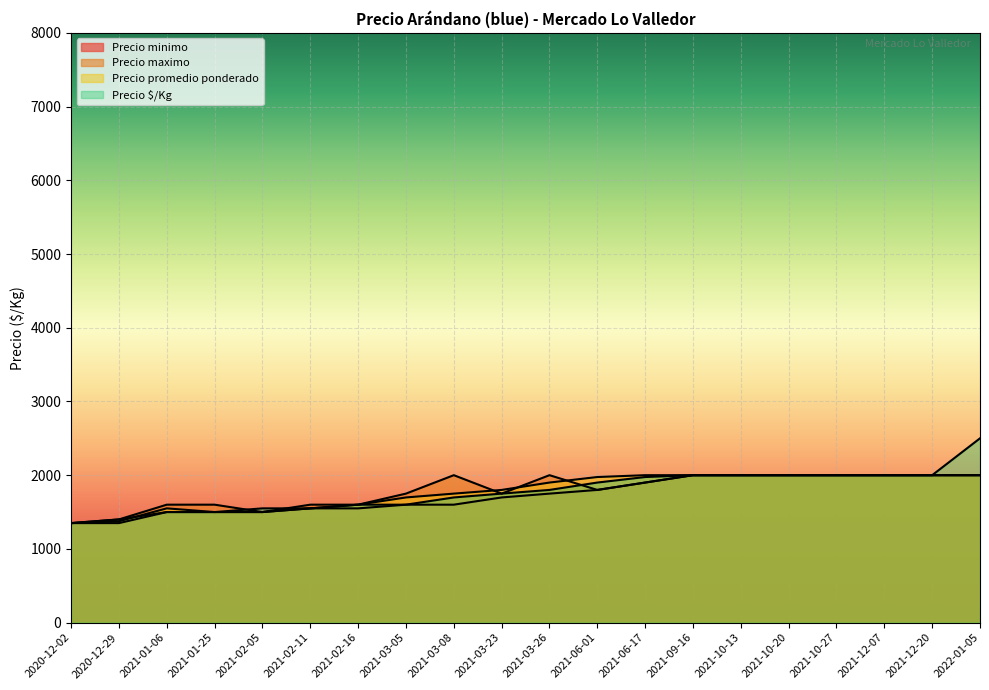

What is the sum of all Precio promedio ponderado values?

35548